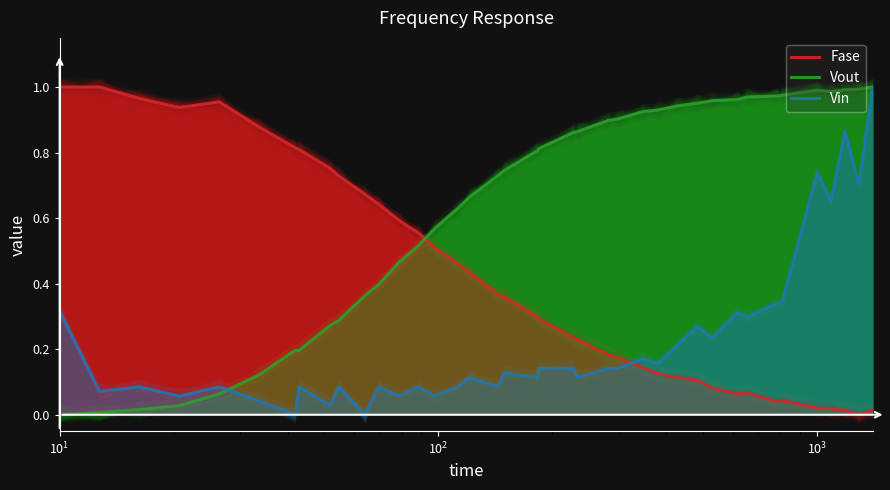

True or false: Fase and Vin cross at least once.

True